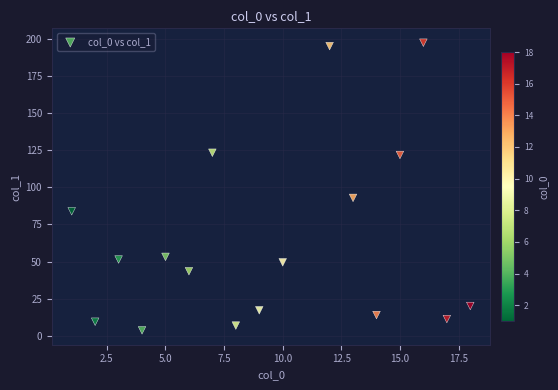

What Y value in the scatter plot is closest to 100?

92.9